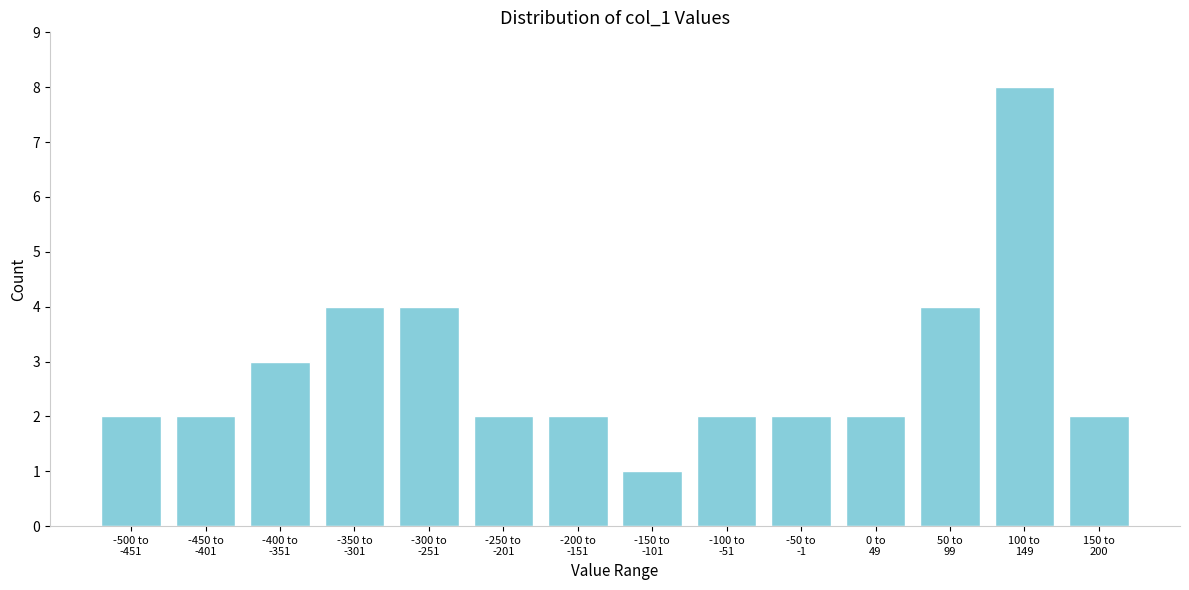

Reading left to right, extract all data points from this chart.

2	2	3	4	4	2	2	1	2	2	2	4	8	2